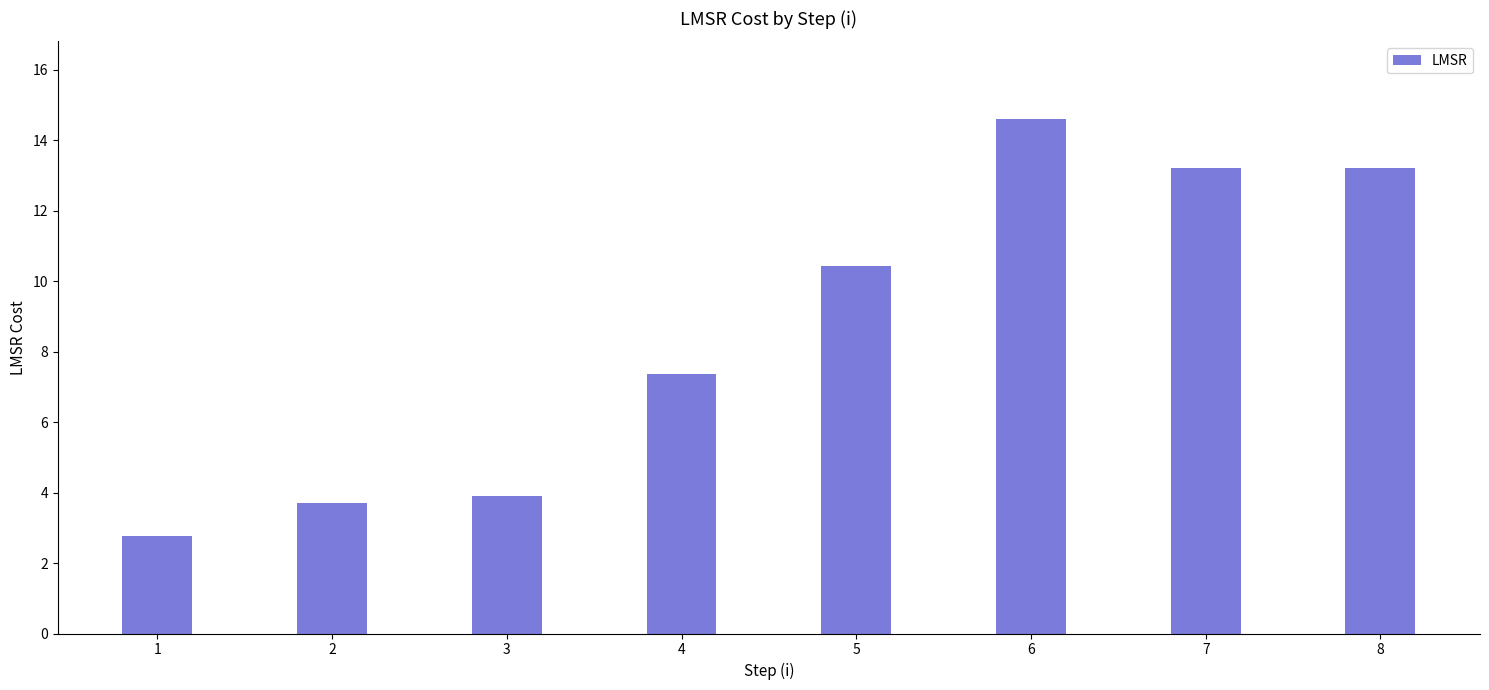

What is the minimum value shown in the chart?

2.8